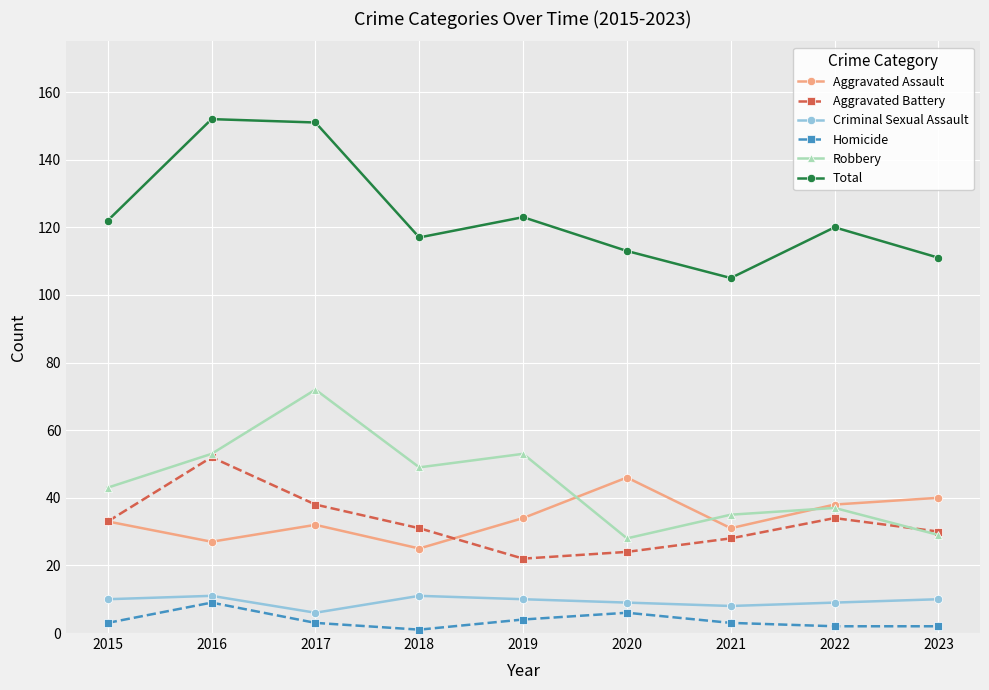

What value does the Homicide series have at 2023?

2